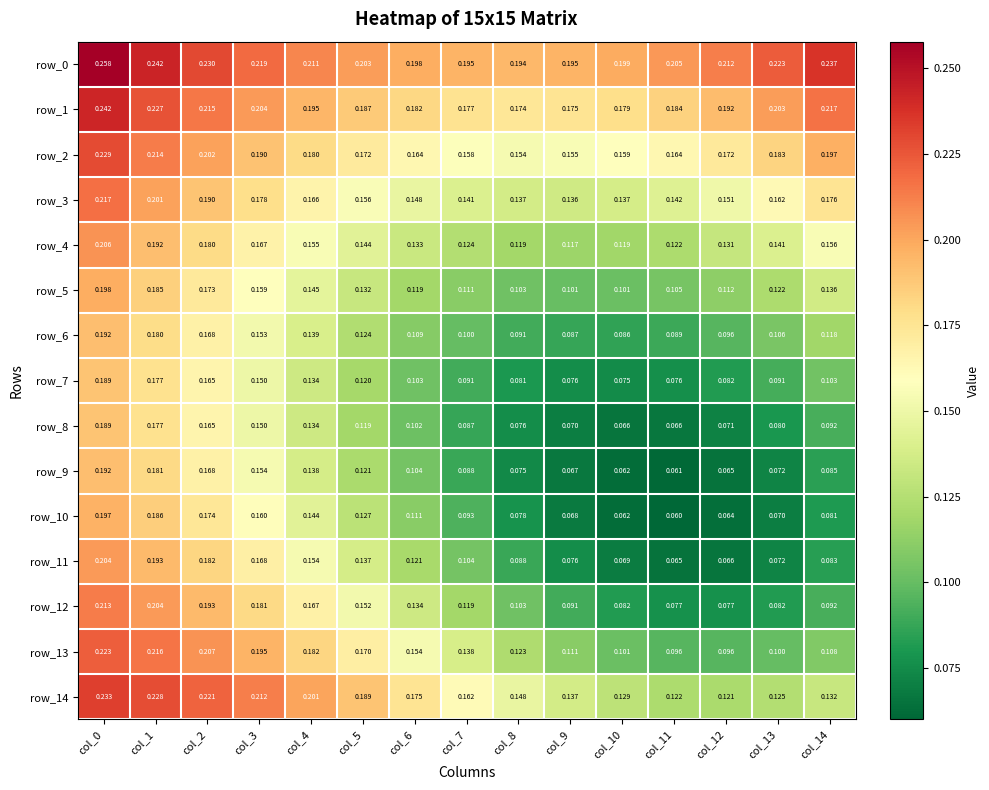

Is the value of row_2 at col_13 greater than the value of row_5 at col_0?

No